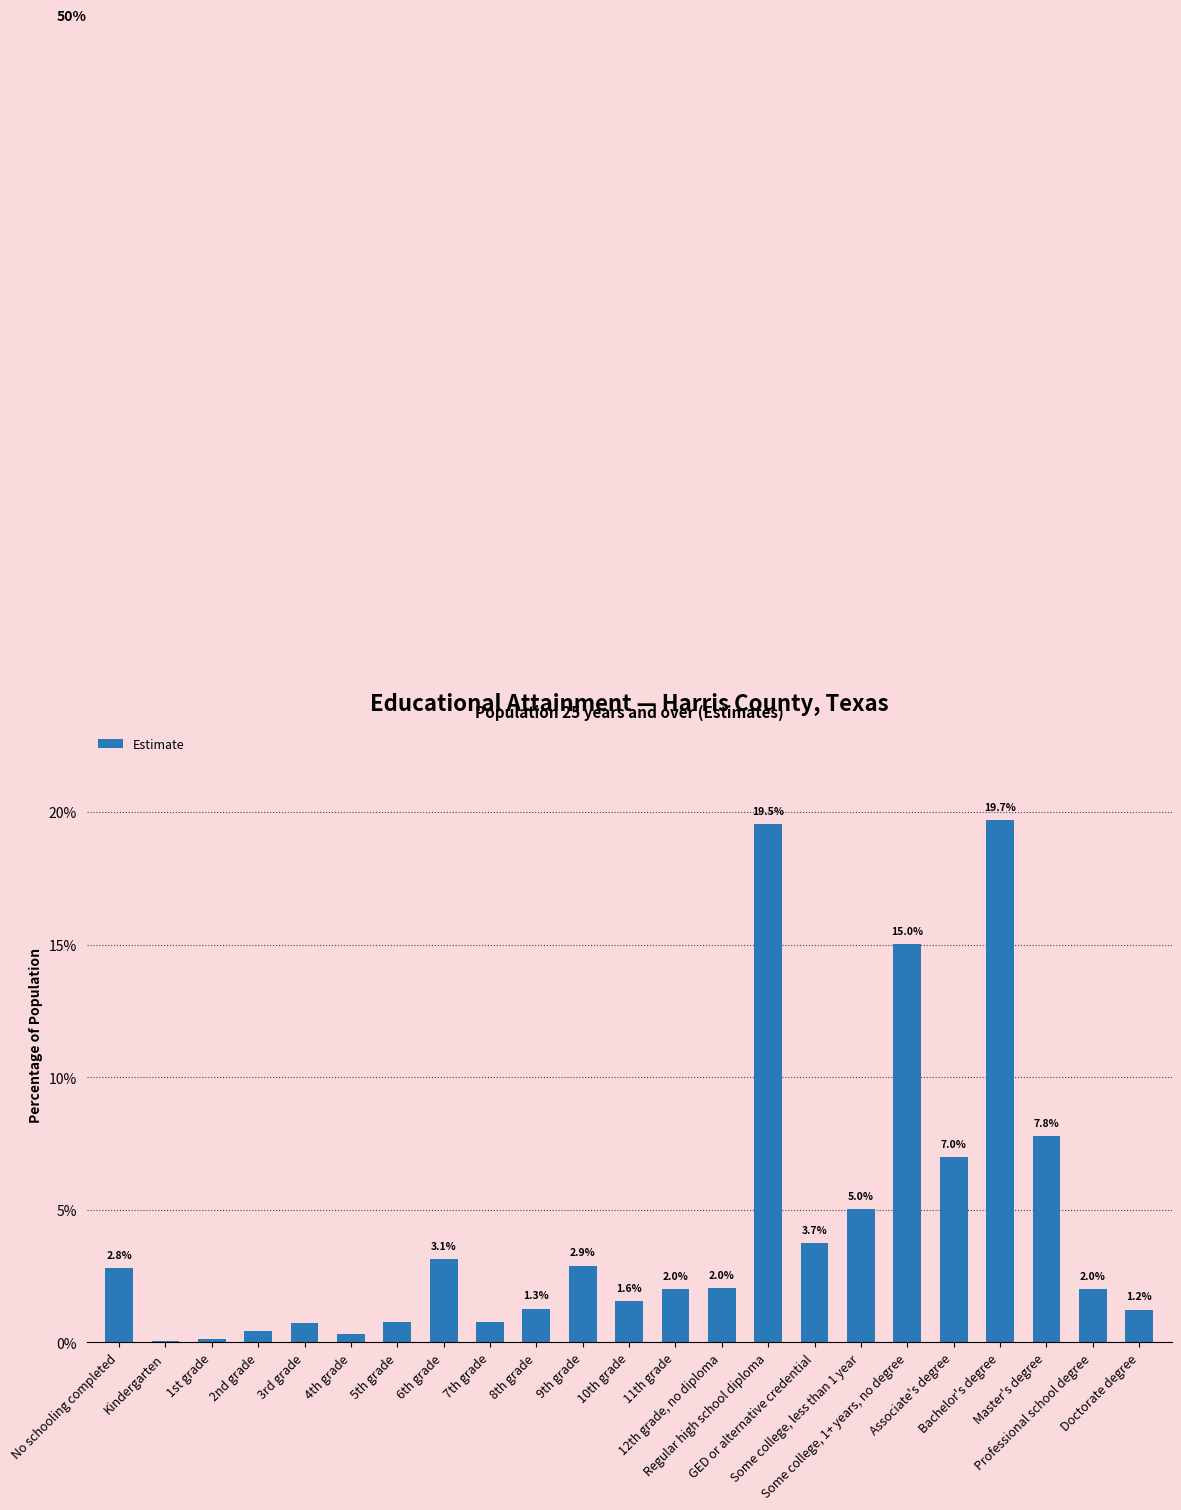

What is the difference between the values at Bachelor's degree and 5th grade?

18.9